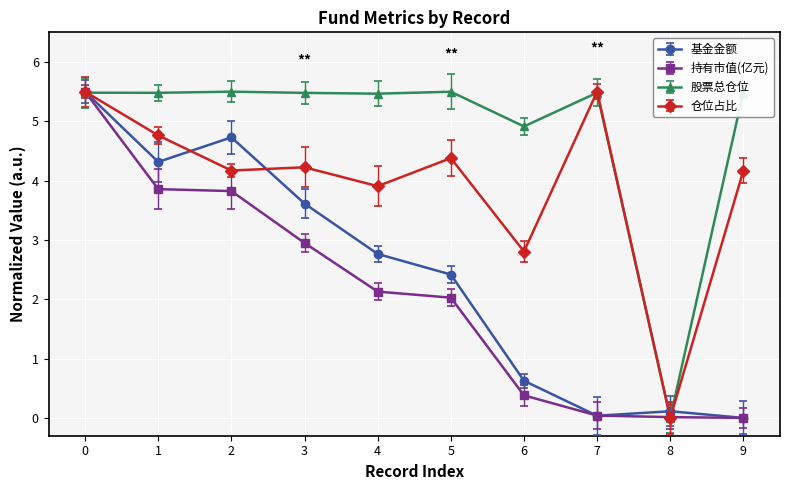

The value of 仓位占比 at 7 is 3.8. True or false?

False